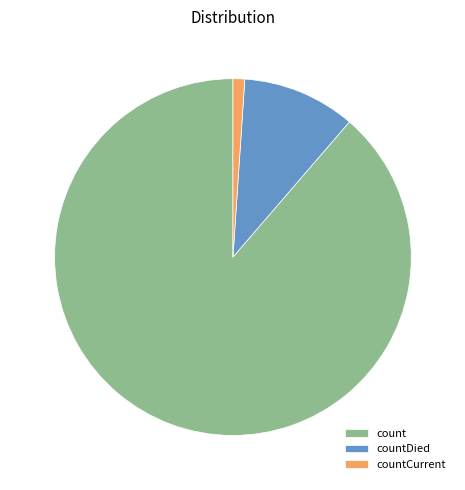

What is the majority slice?

count